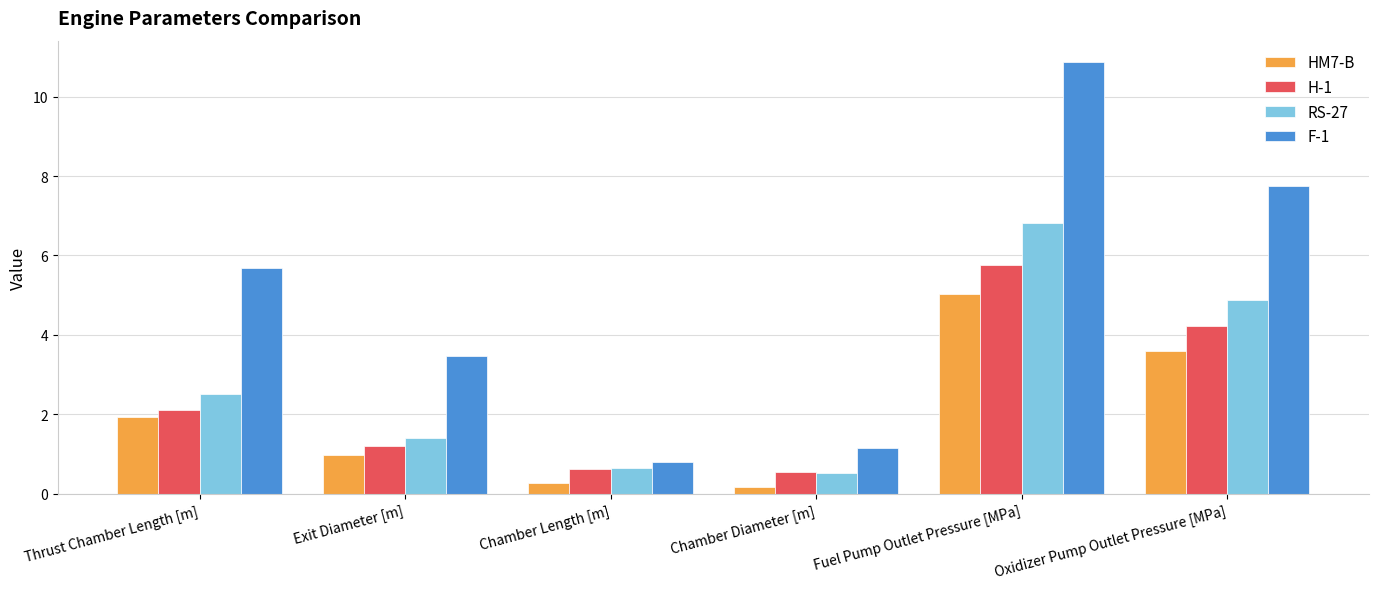

The value of H-1 at Oxidizer Pump Outlet Pressure [MPa] is 6.0. True or false?

False